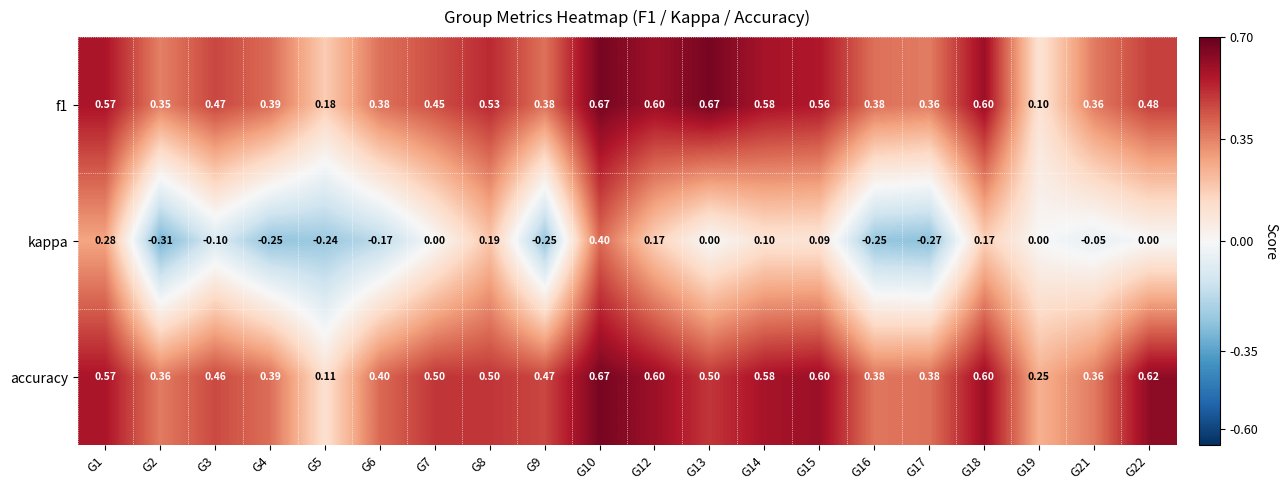

Which series changed the most between G3 and G22?

accuracy